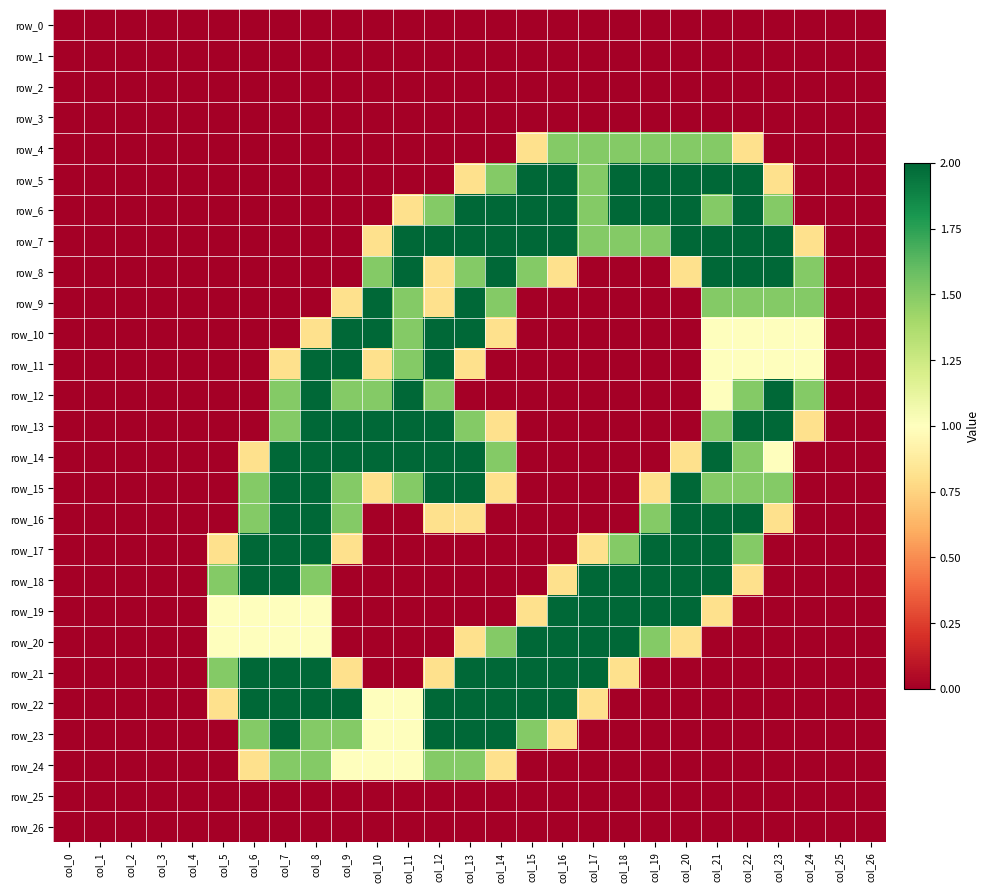

How many categories are shown in the chart?

27